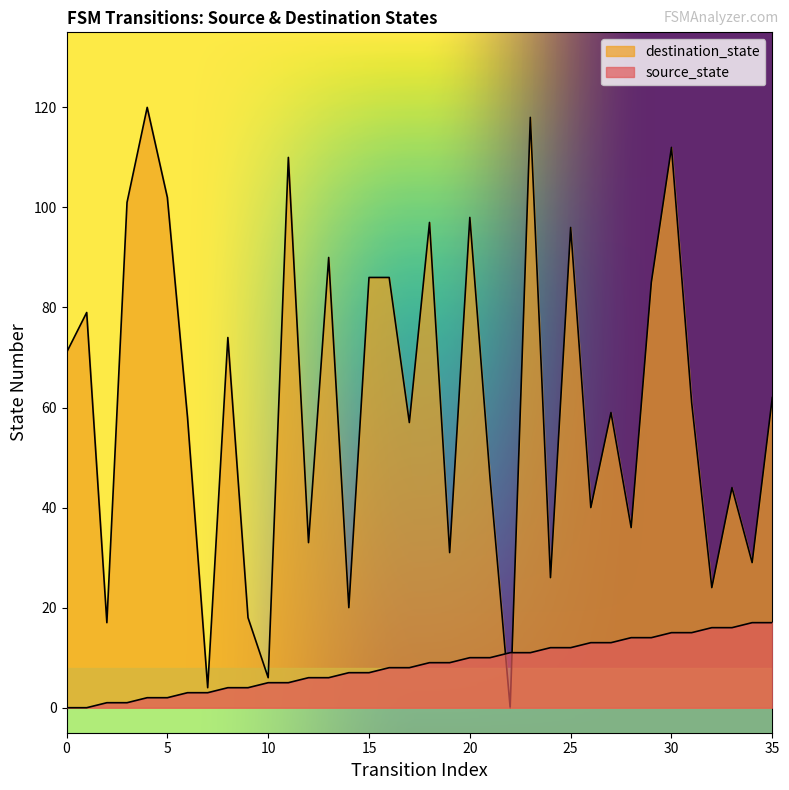

How many positive values does the destination_state series have?

35